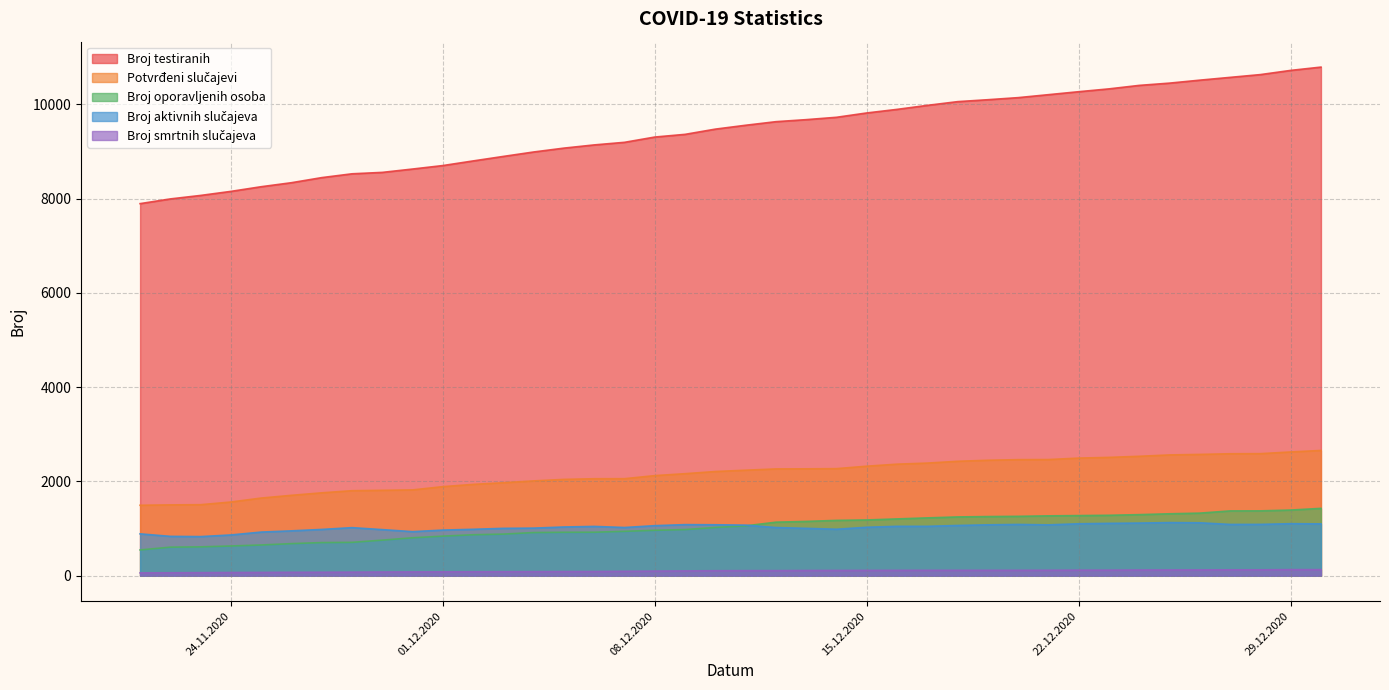

What is the total value across all series at 14.12.2020?

14271